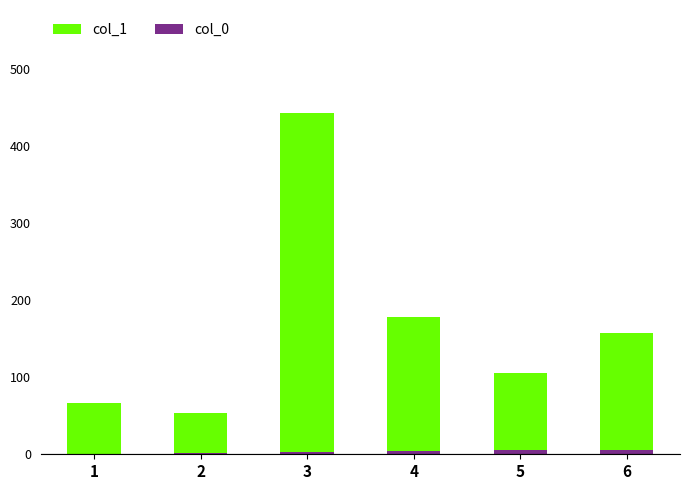

How many groups of bars are there?

6